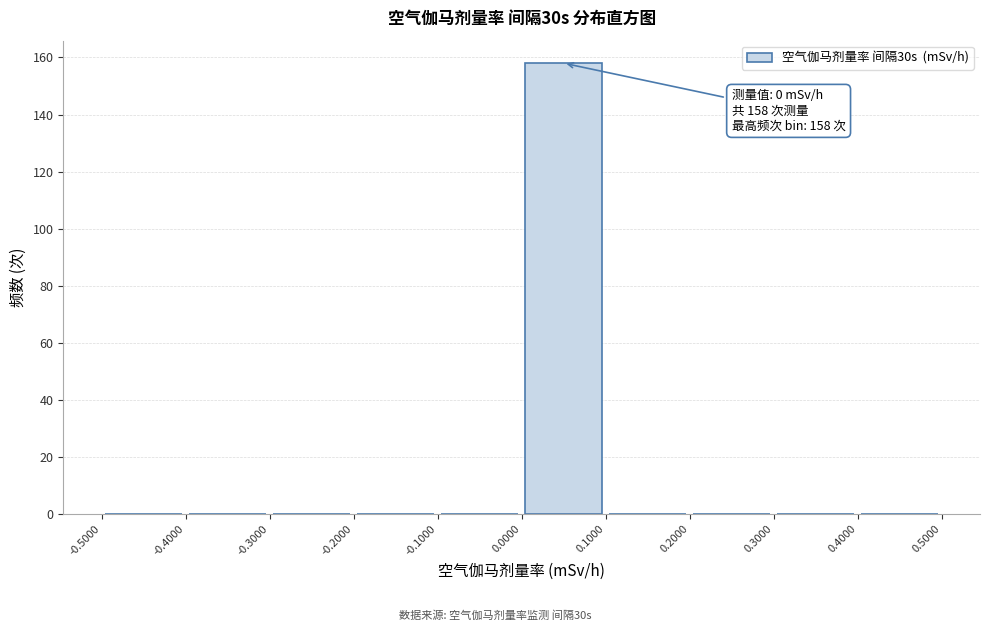

Which range on the x-axis has the tallest bar?

0.0000 to 0.1000